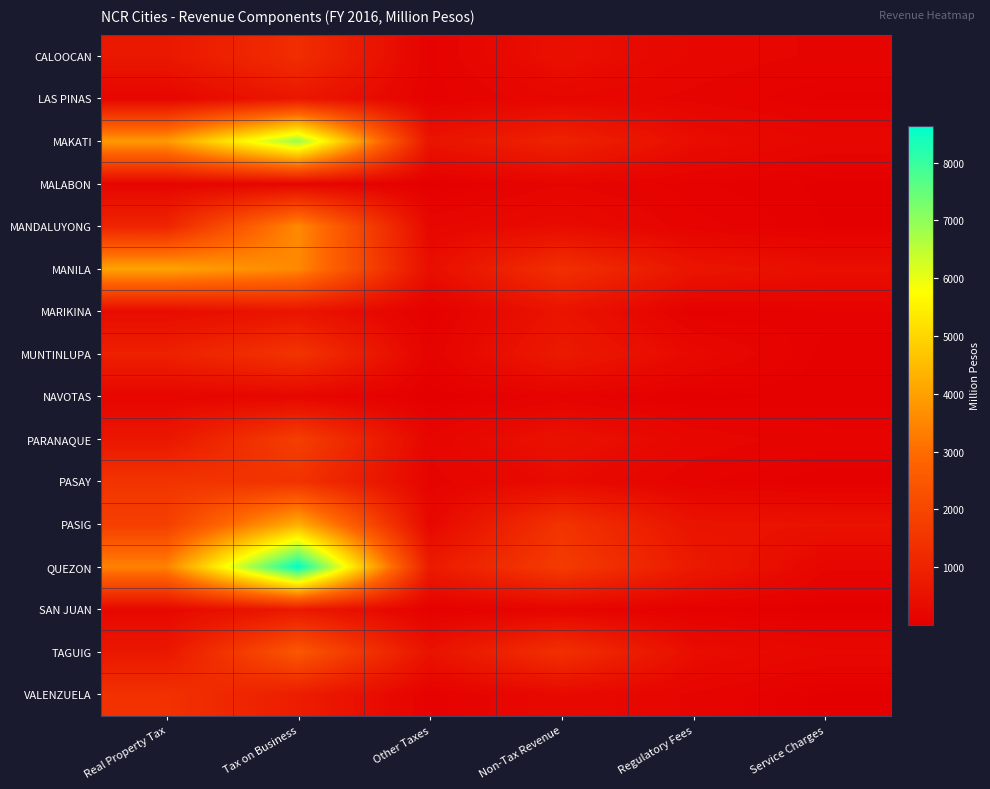

Reading left to right, list all the values displayed in this chart.

CALOOCAN: Real Property Tax=691.1	Tax on Business=1294.9	Other Taxes=92.3	Non-Tax Revenue=470.1	Regulatory Fees=232.4	Service Charges=162.5
LAS PINAS: Real Property Tax=185.4	Tax on Business=677.9	Other Taxes=84.8	Non-Tax Revenue=229.3	Regulatory Fees=155.2	Service Charges=64.5
MAKATI: Real Property Tax=3864.7	Tax on Business=6908.1	Other Taxes=565.4	Non-Tax Revenue=1005.1	Regulatory Fees=393.4	Service Charges=231.8
MALABON: Real Property Tax=196.8	Tax on Business=188.4	Other Taxes=20.8	Non-Tax Revenue=174.5	Regulatory Fees=83.1	Service Charges=32.7
MANDALUYONG: Real Property Tax=1055.5	Tax on Business=3566.8	Other Taxes=229.4	Non-Tax Revenue=366.3	Regulatory Fees=130.3	Service Charges=42.3
MANILA: Real Property Tax=4056.0	Tax on Business=3535.7	Other Taxes=418.1	Non-Tax Revenue=1372.1	Regulatory Fees=600.7	Service Charges=434.2
MARIKINA: Real Property Tax=360.4	Tax on Business=597.2	Other Taxes=51.2	Non-Tax Revenue=569.7	Regulatory Fees=55.6	Service Charges=103.7
MUNTINLUPA: Real Property Tax=941.2	Tax on Business=1492.2	Other Taxes=113.5	Non-Tax Revenue=755.1	Regulatory Fees=298.1	Service Charges=52.5
NAVOTAS: Real Property Tax=181.9	Tax on Business=216.7	Other Taxes=8.9	Non-Tax Revenue=123.2	Regulatory Fees=19.9	Service Charges=56.9
PARANAQUE: Real Property Tax=667.6	Tax on Business=1774.2	Other Taxes=193.7	Non-Tax Revenue=524.0	Regulatory Fees=230.4	Service Charges=132.2
PASAY: Real Property Tax=1486.6	Tax on Business=1453.9	Other Taxes=145.5	Non-Tax Revenue=335.6	Regulatory Fees=115.2	Service Charges=44.3
PASIG: Real Property Tax=1798.9	Tax on Business=4259.9	Other Taxes=246.3	Non-Tax Revenue=1479.4	Regulatory Fees=559.5	Service Charges=523.9
QUEZON: Real Property Tax=3425.2	Tax on Business=8638.3	Other Taxes=769.7	Non-Tax Revenue=1701.5	Regulatory Fees=748.3	Service Charges=194.2
SAN JUAN: Real Property Tax=263.3	Tax on Business=718.2	Other Taxes=52.4	Non-Tax Revenue=173.4	Regulatory Fees=57.5	Service Charges=14.0
TAGUIG: Real Property Tax=681.5	Tax on Business=2471.4	Other Taxes=540.9	Non-Tax Revenue=1378.2	Regulatory Fees=398.5	Service Charges=256.0
VALENZUELA: Real Property Tax=1411.3	Tax on Business=837.5	Other Taxes=78.1	Non-Tax Revenue=300.6	Regulatory Fees=163.6	Service Charges=25.9